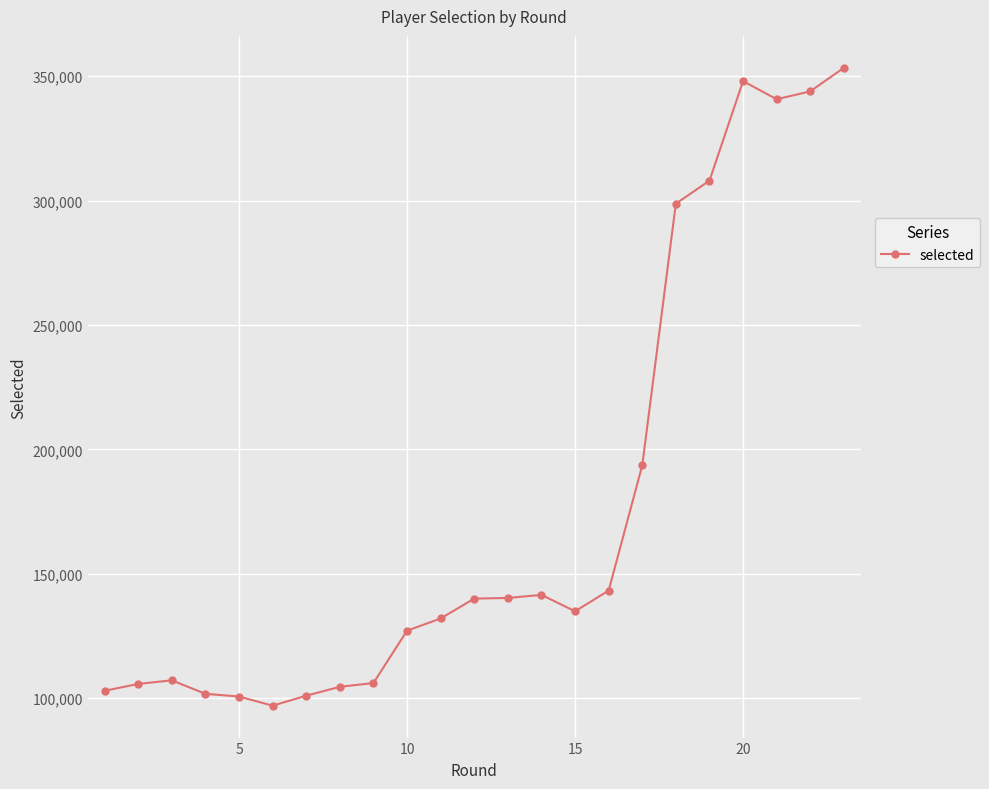

What is the difference between the second highest and minimum values?

251076